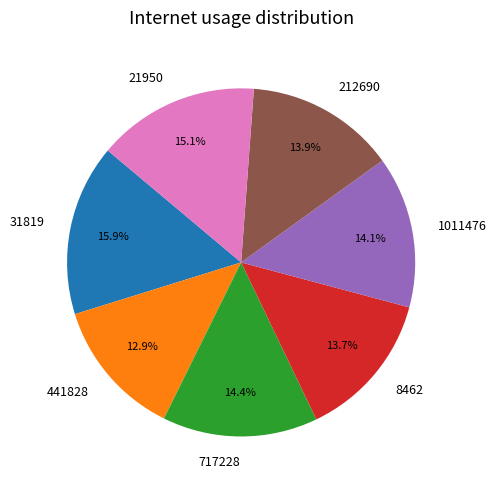

The 21950 slice represents 15% of the pie. True or false?

True